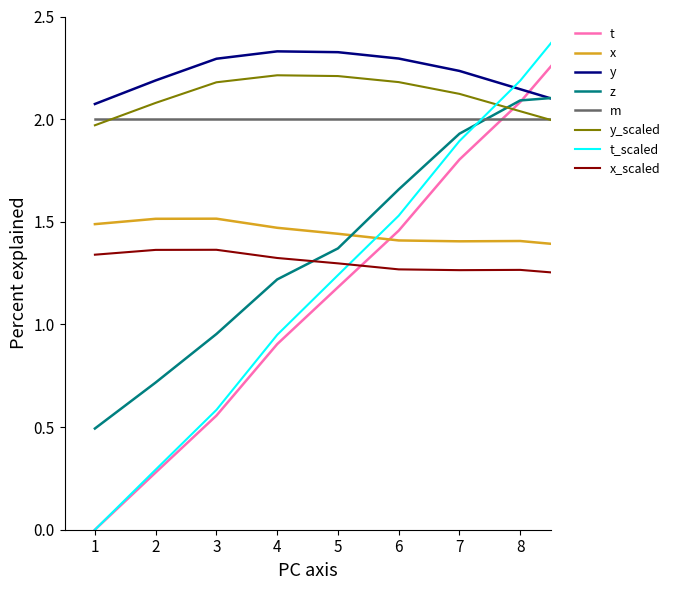

True or false: m and x cross at least once.

False